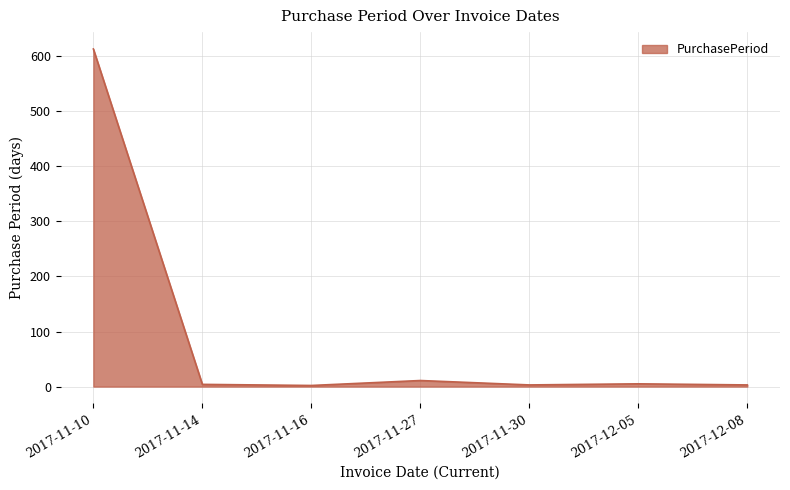

What is the minimum value shown in the chart?

2